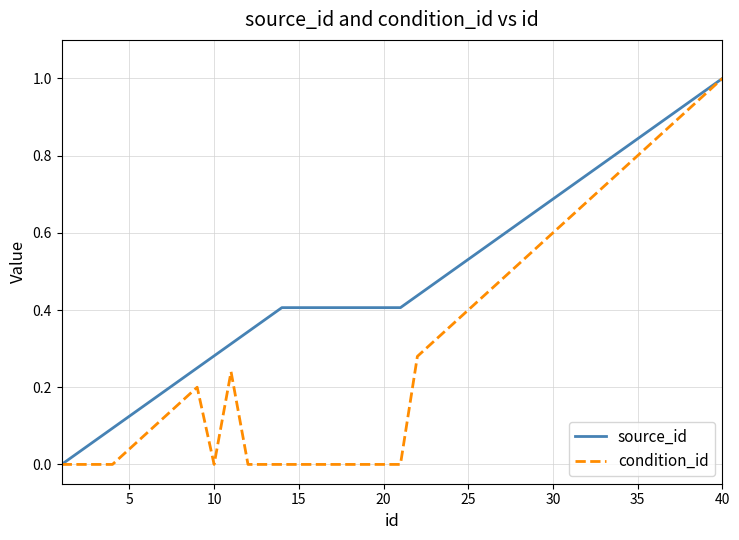

Rank the series by their average value, from lowest to highest.

condition_id, source_id